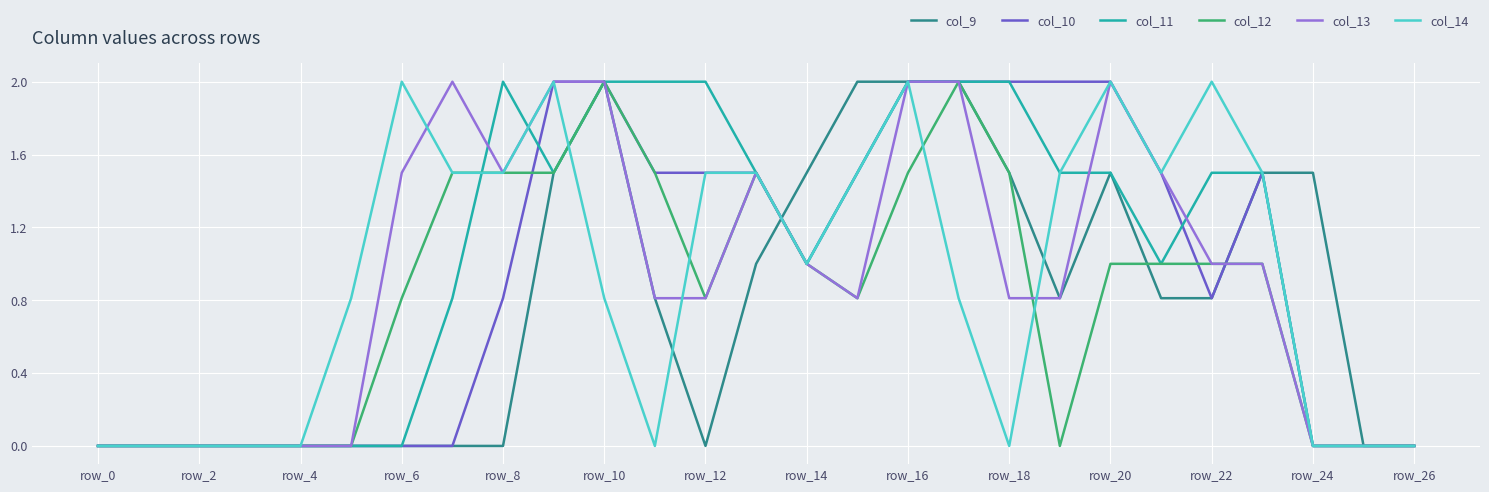

What are all the series names shown in the legend?

col_9, col_10, col_11, col_12, col_13, col_14